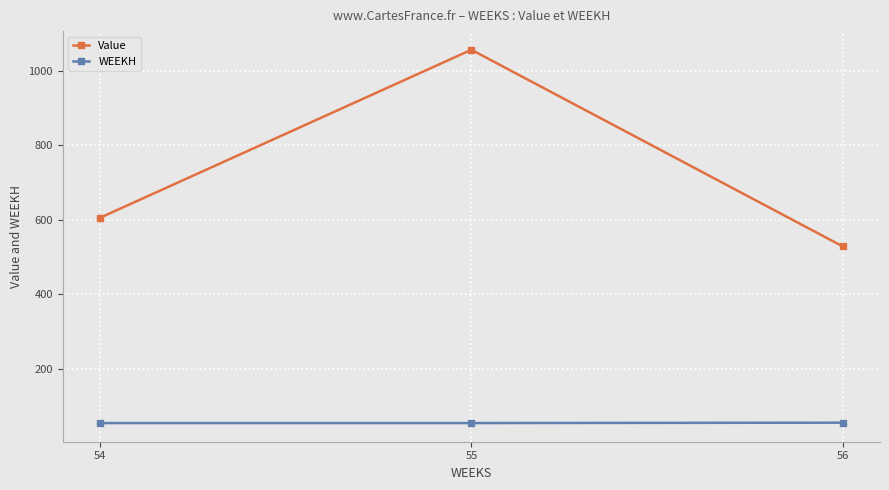

Which series changed the most between 54 and 55?

Value